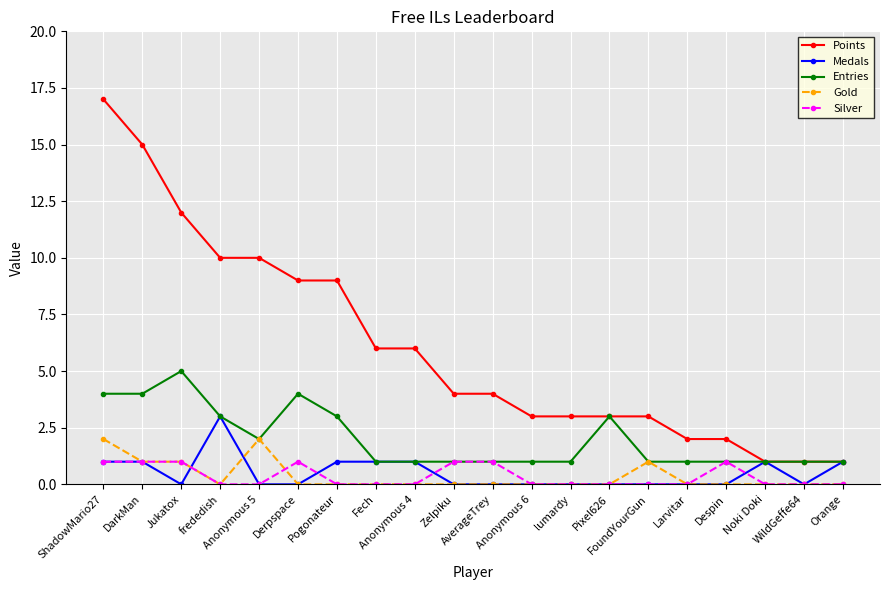

How many series are shown in this chart?

5